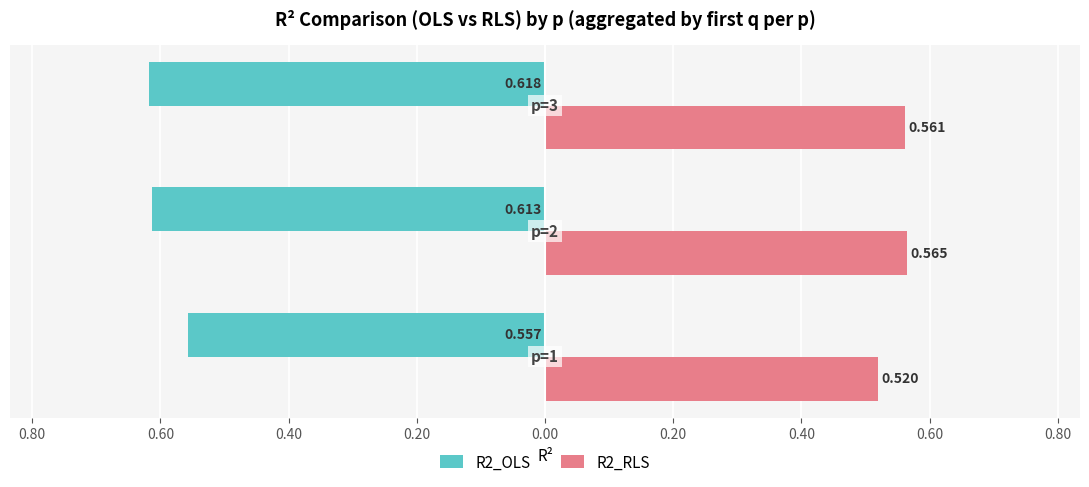

Reading left to right, what are all the values shown in this chart?

R2_OLS: -0.6	-0.6	-0.6
R2_RLS: 0.5	0.6	0.6